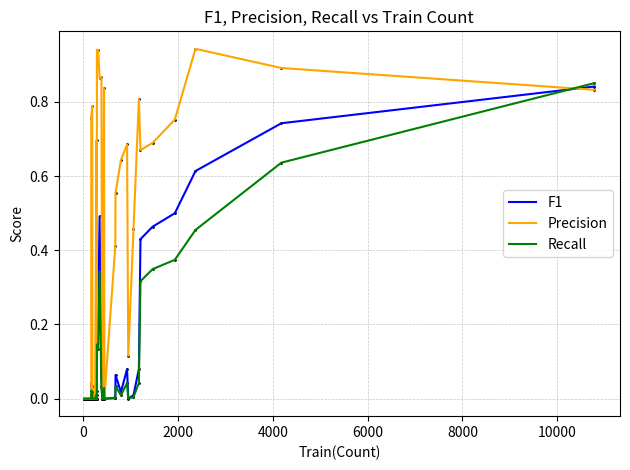

Which series has the largest range (max minus min)?

Precision